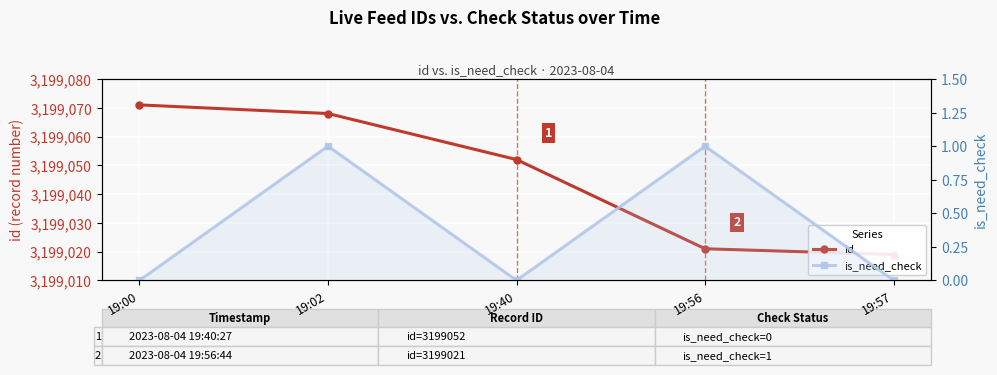

Is this an area chart (filled region under the line)?

No